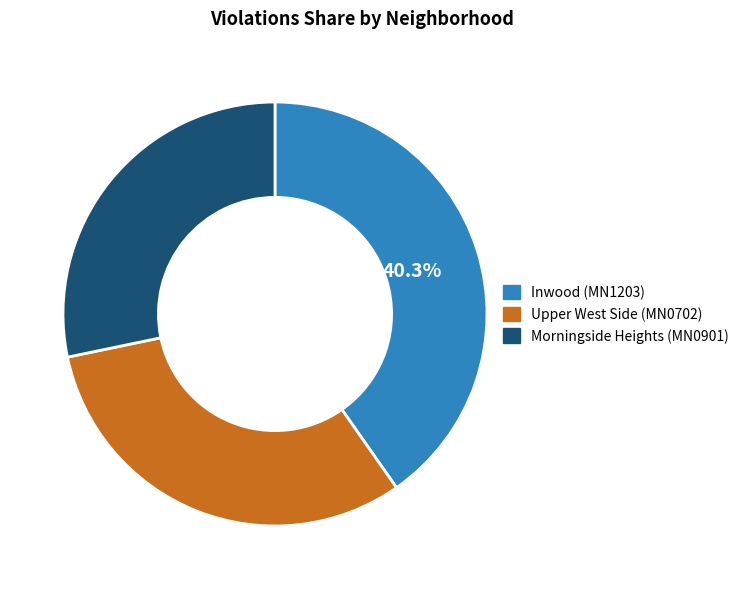

Does any single category account for the majority?

No